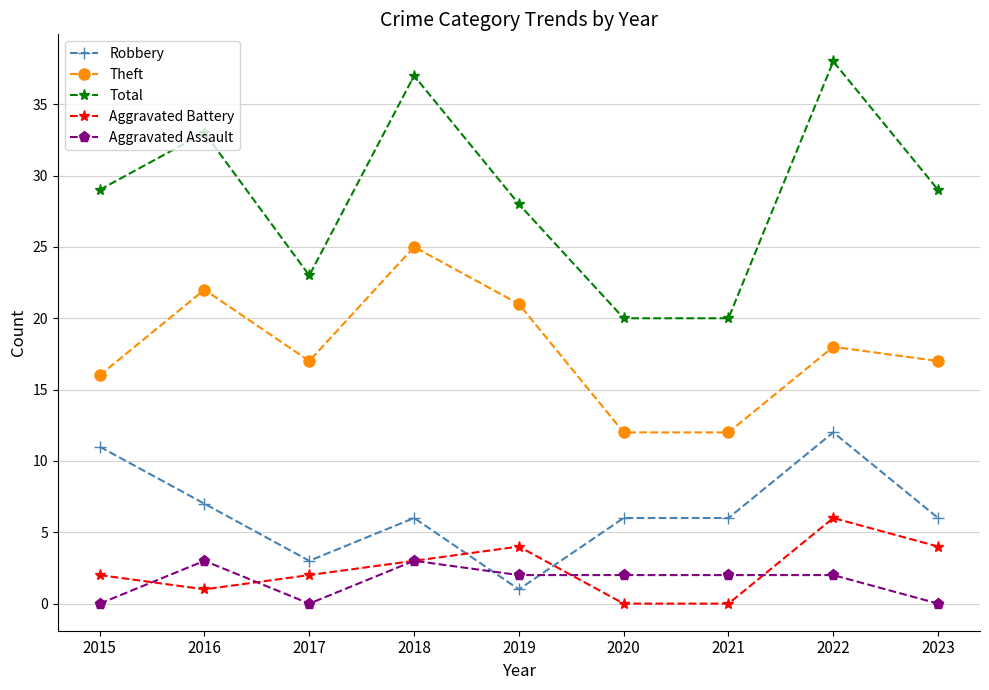

What is the highest value of the Total series?

38